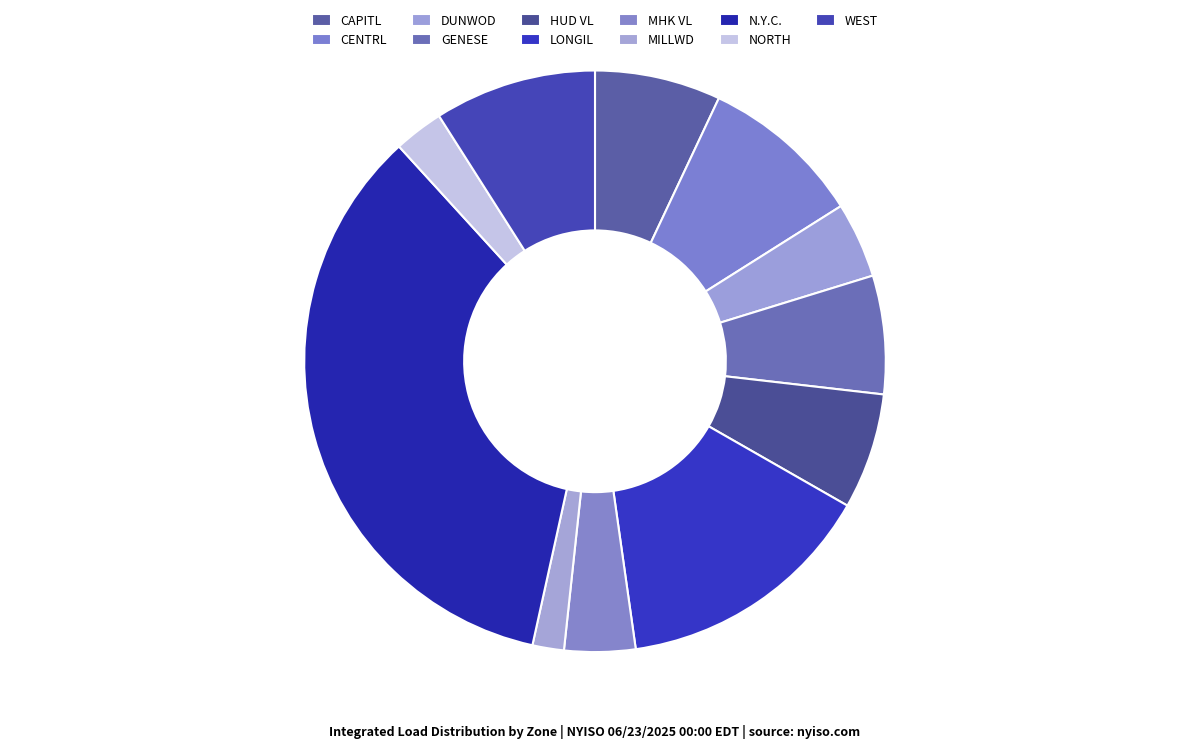

What is the total percentage of HUD VL and MILLWD?

8.2%